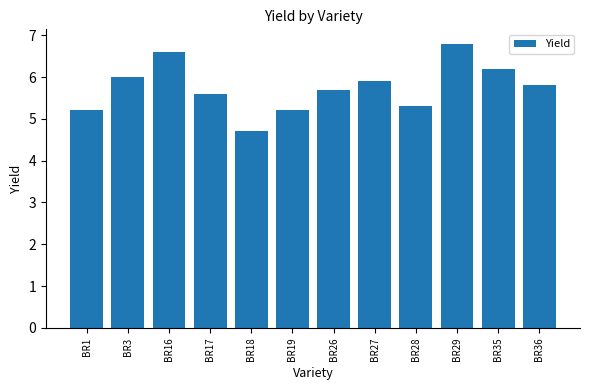

True or false: the data shows 9.3 at BR16.

False